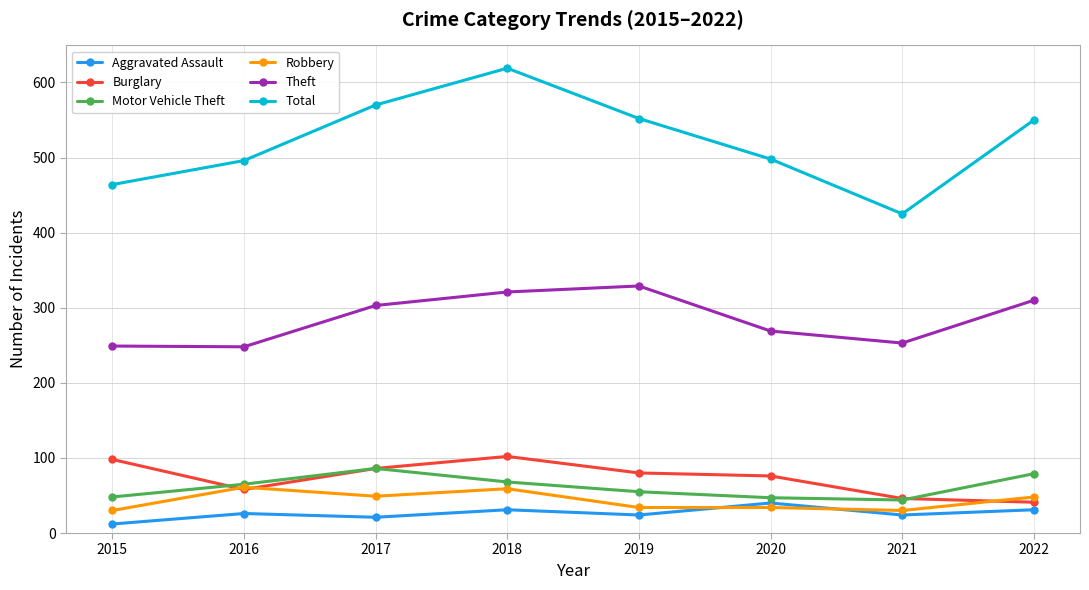

How many lines are shown in the chart?

6